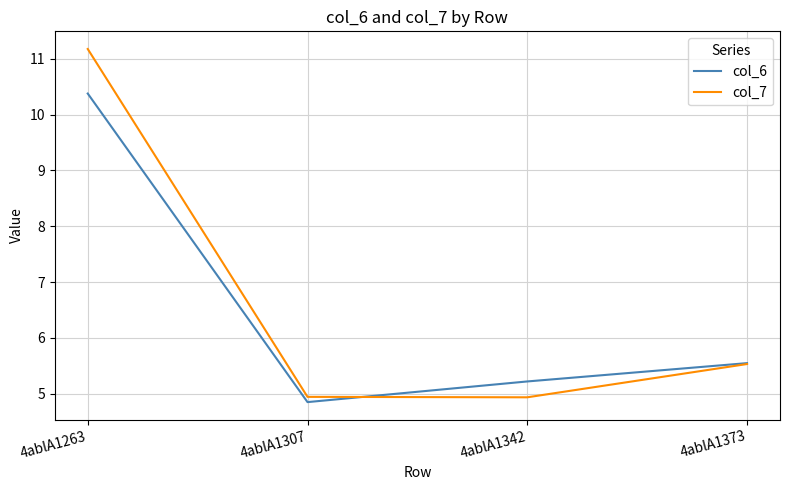

At which label does col_6 first exceed 5?

4ablA1263